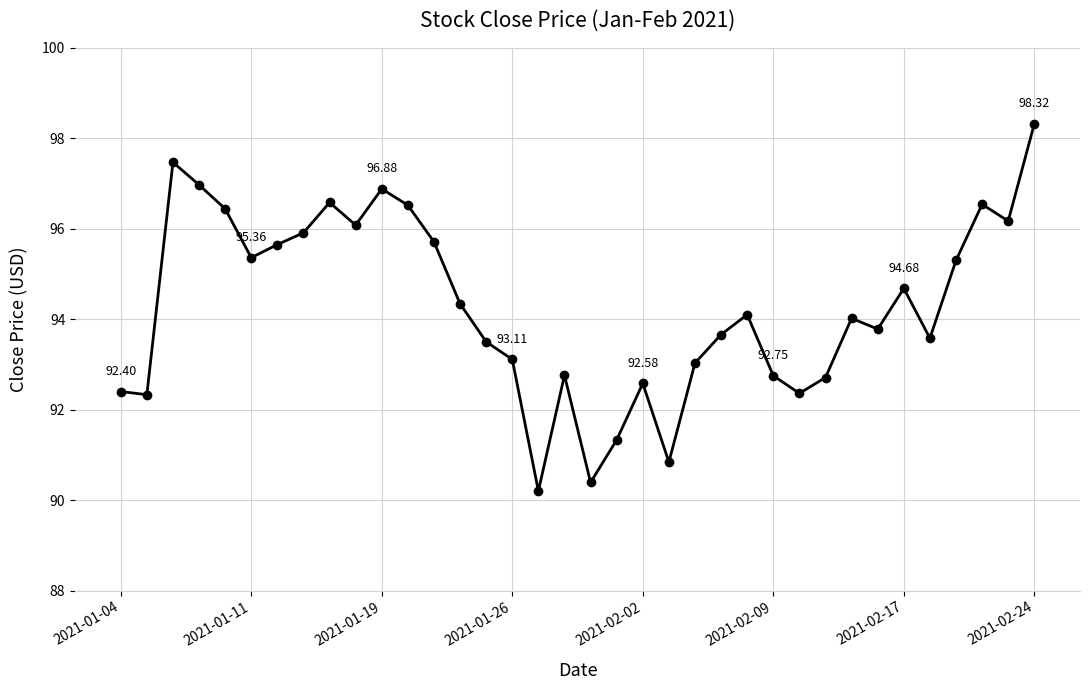

What is the sum of all values?

3394.4